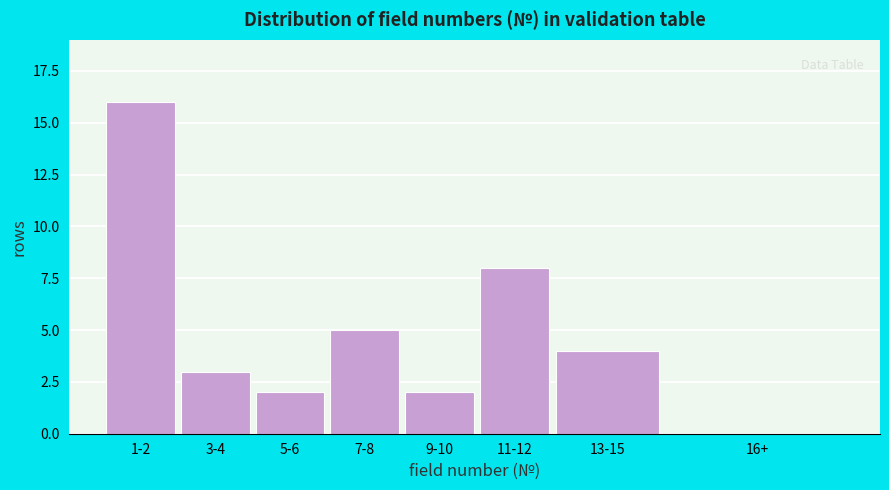

Reading left to right, what are all the values shown in this chart?

1-2=16	3-4=3	5-6=2	7-8=5	9-10=2	11-12=8	13-15=4	16+=0